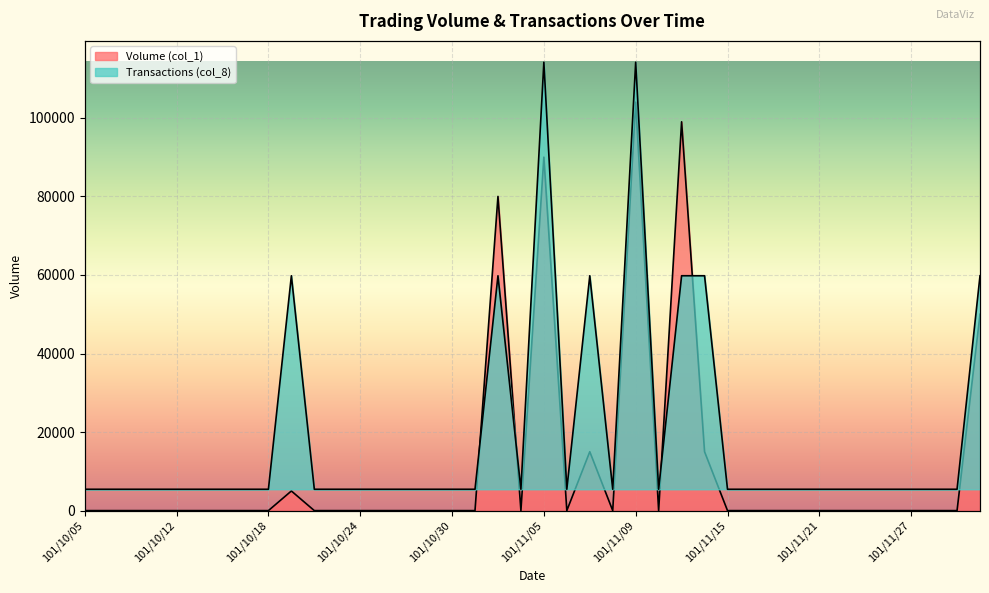

How many lines are shown in the chart?

2